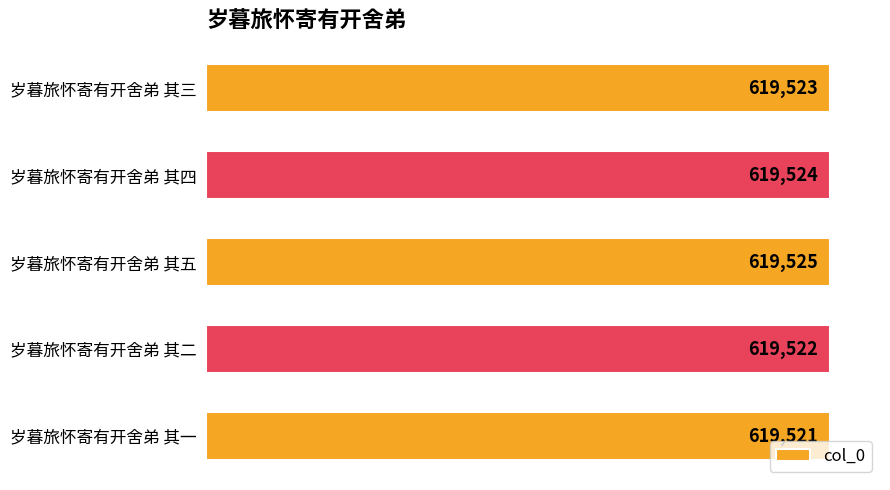

What is the difference between the maximum and second lowest values?

3